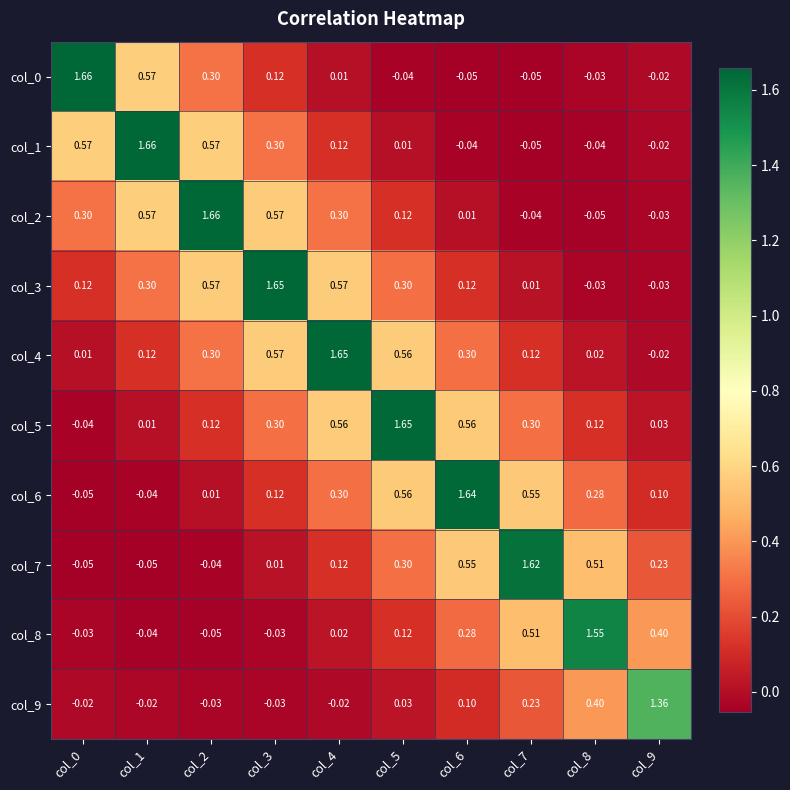

Is the value of col_2 at col_3 greater than the value of col_1 at col_3?

Yes